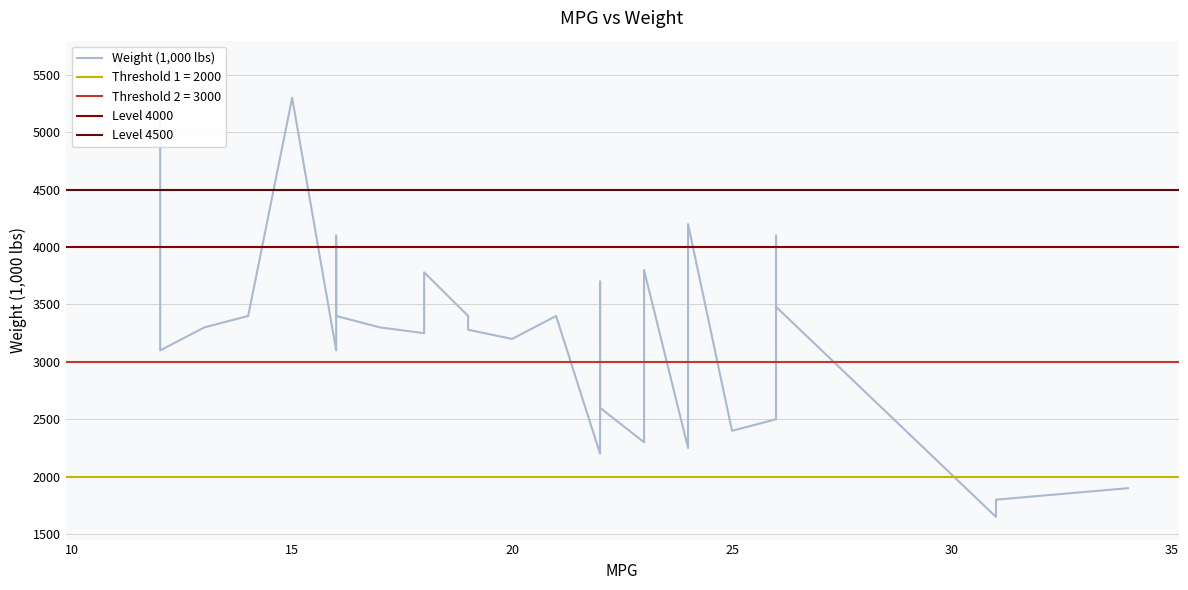

How many distinct data groups are displayed?

1